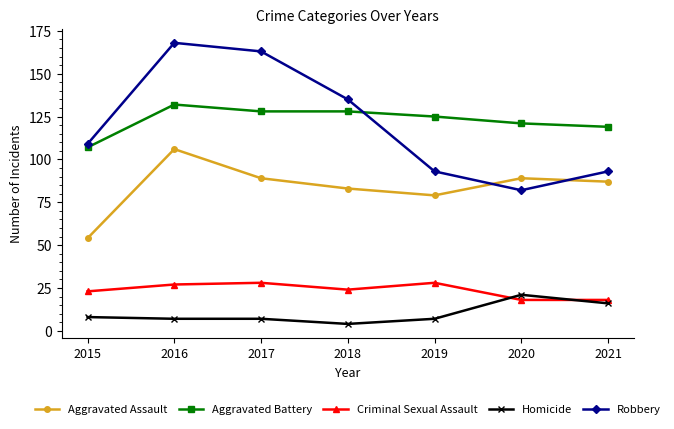

Is it true that Aggravated Assault equals 25 at 2017?

False